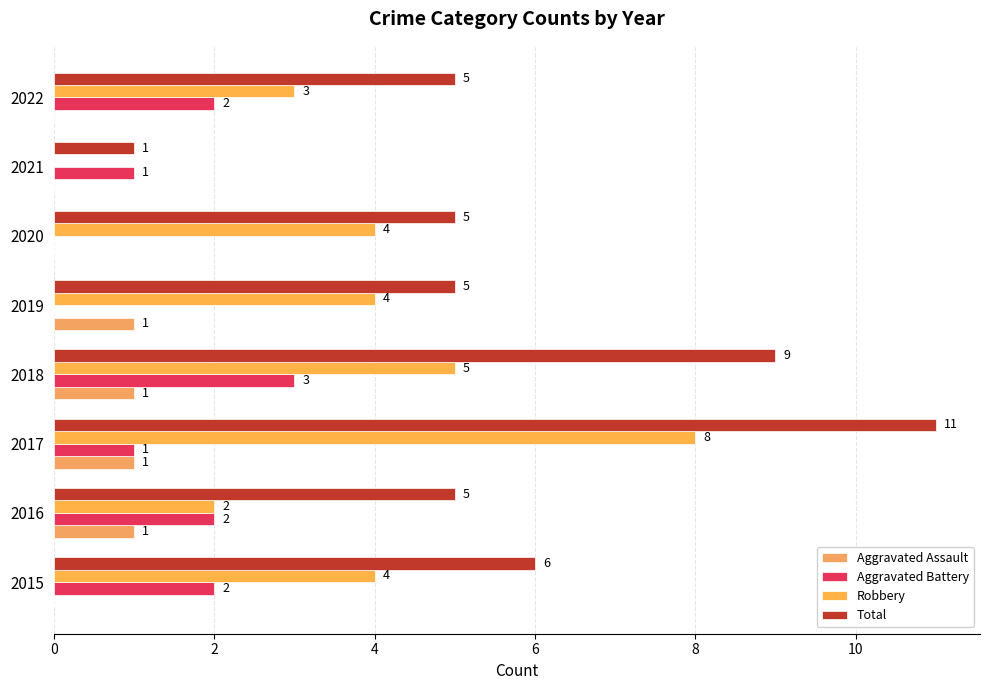

What is the difference between the maximum and second lowest values in the Aggravated Battery series?

3